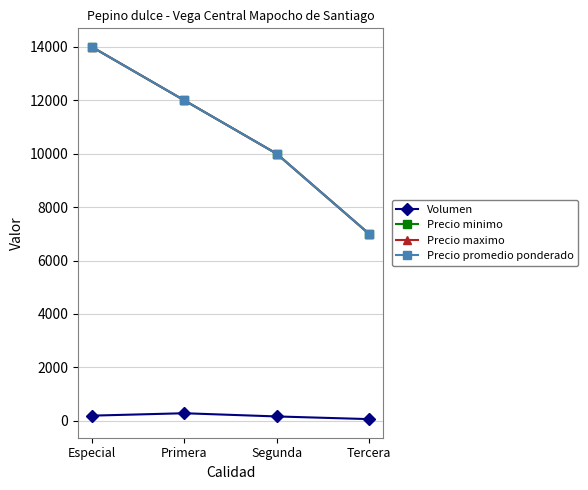

At which category is the sum across all series the highest?

Especial